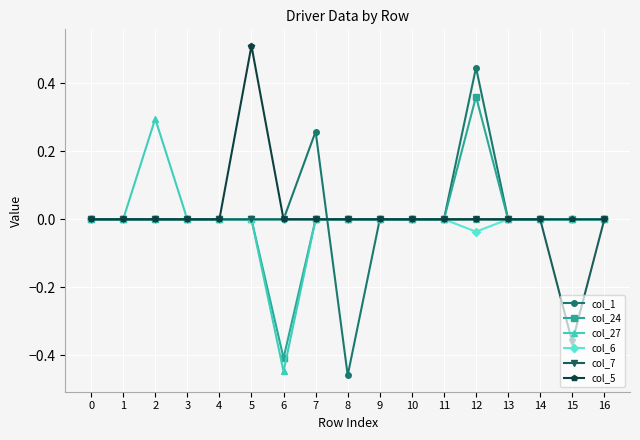

How many categories are shown in the chart?

17